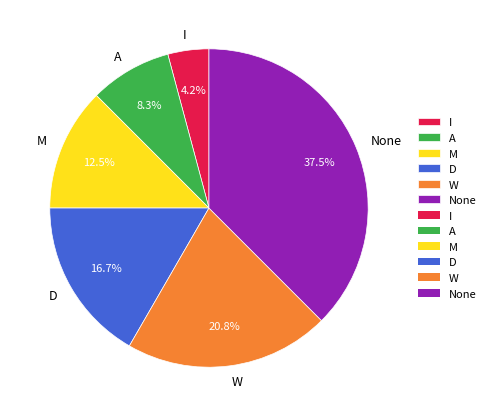

The A slice represents 8% of the pie. True or false?

True